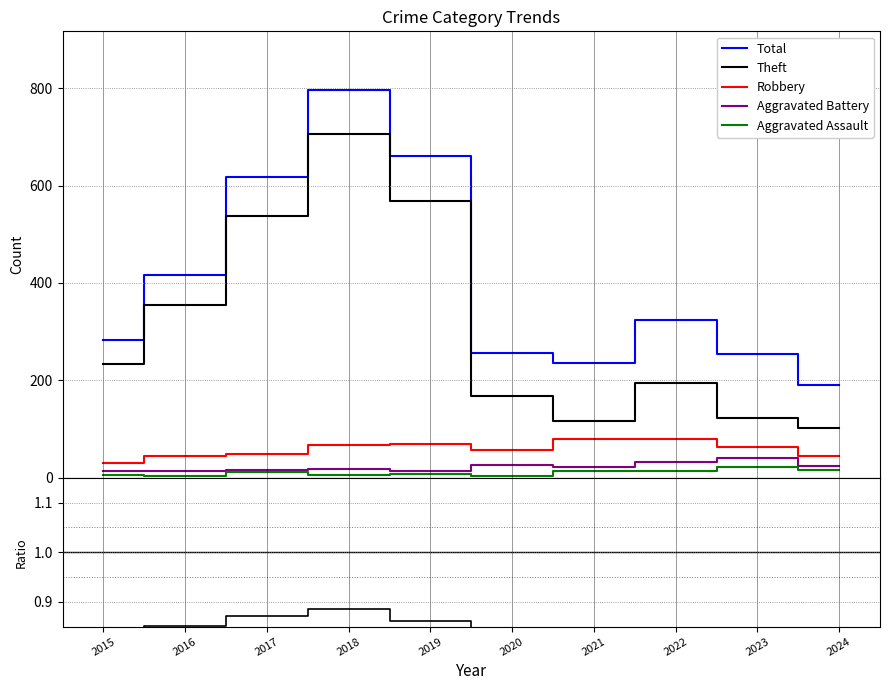

Where is the first local minimum for Theft?

2021